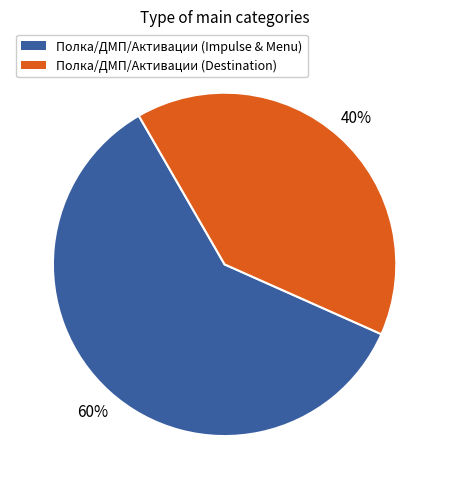

What is the ratio of the value at Полка/ДМП/Активации (Impulse & Menu) to the value at Полка/ДМП/Активации (Destination)?

1.5